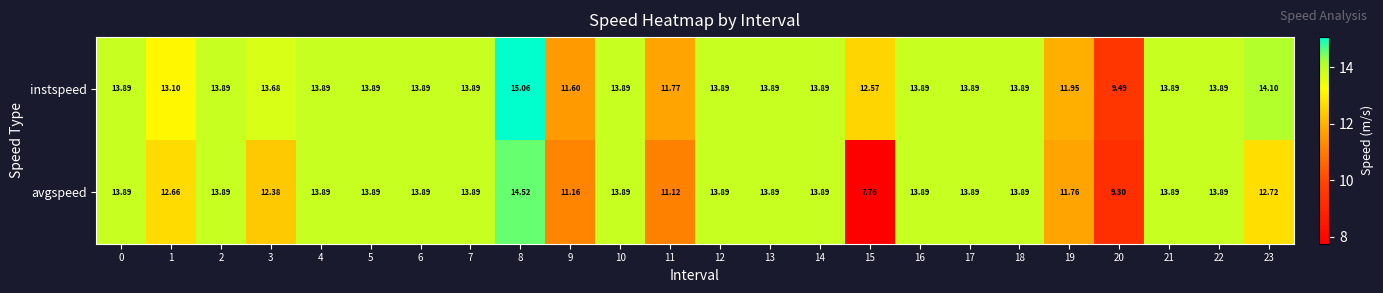

Which series changed the most between 1 and 5?

avgspeed